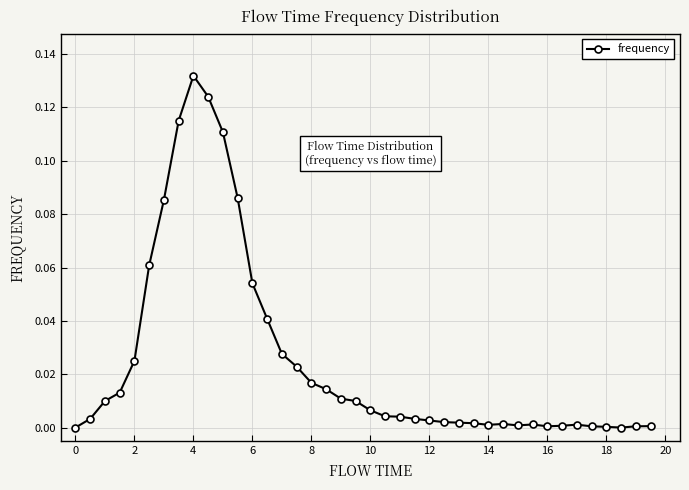

True or false: there are more than 1 points higher than both neighbors.

True